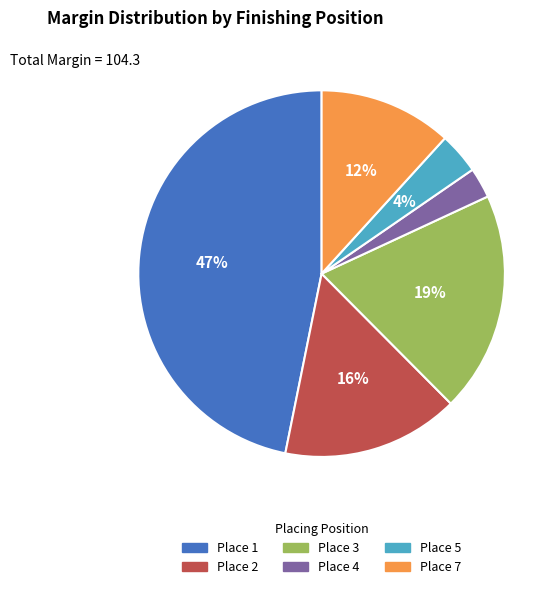

To the nearest percent, what is the average slice percentage?

17%